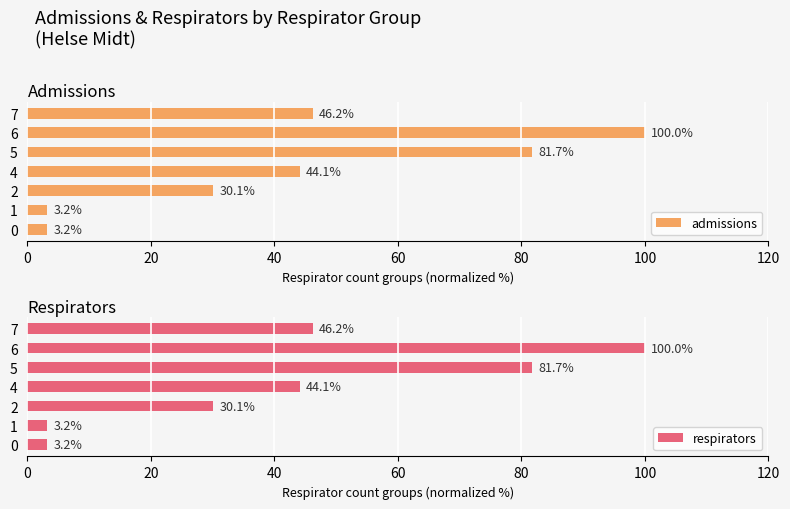

The value of admissions at 2 is 8.3. True or false?

False